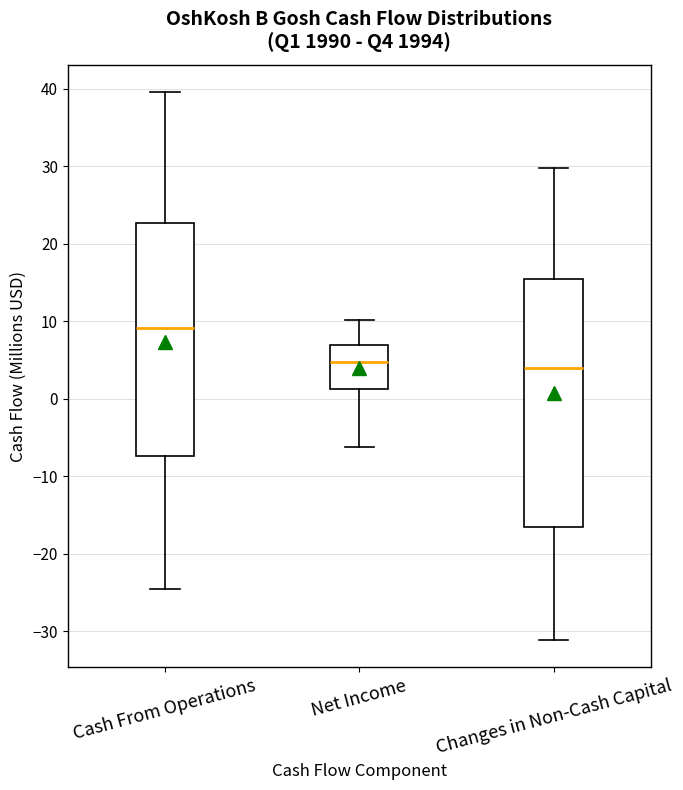

Where does the lower whisker of the box for Net Income end on the y-axis? The values are not printed on the chart, so give them approximately, as read against the axis.

-6